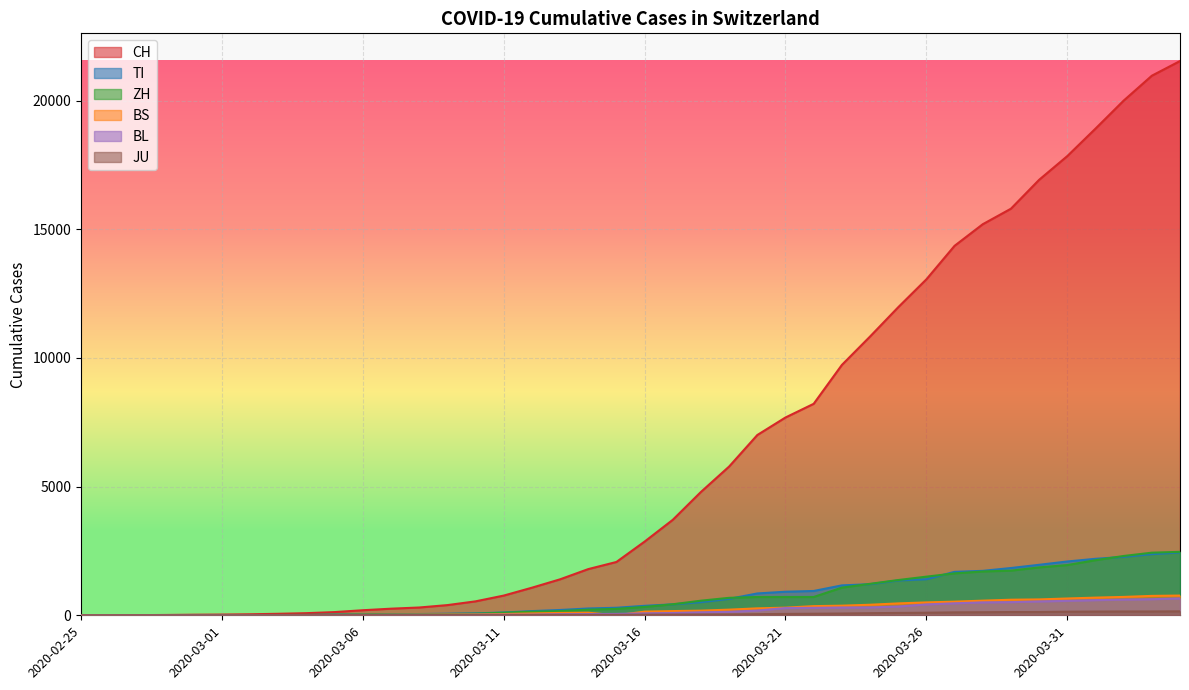

At which category does BS reach its first local peak?

2020-03-14